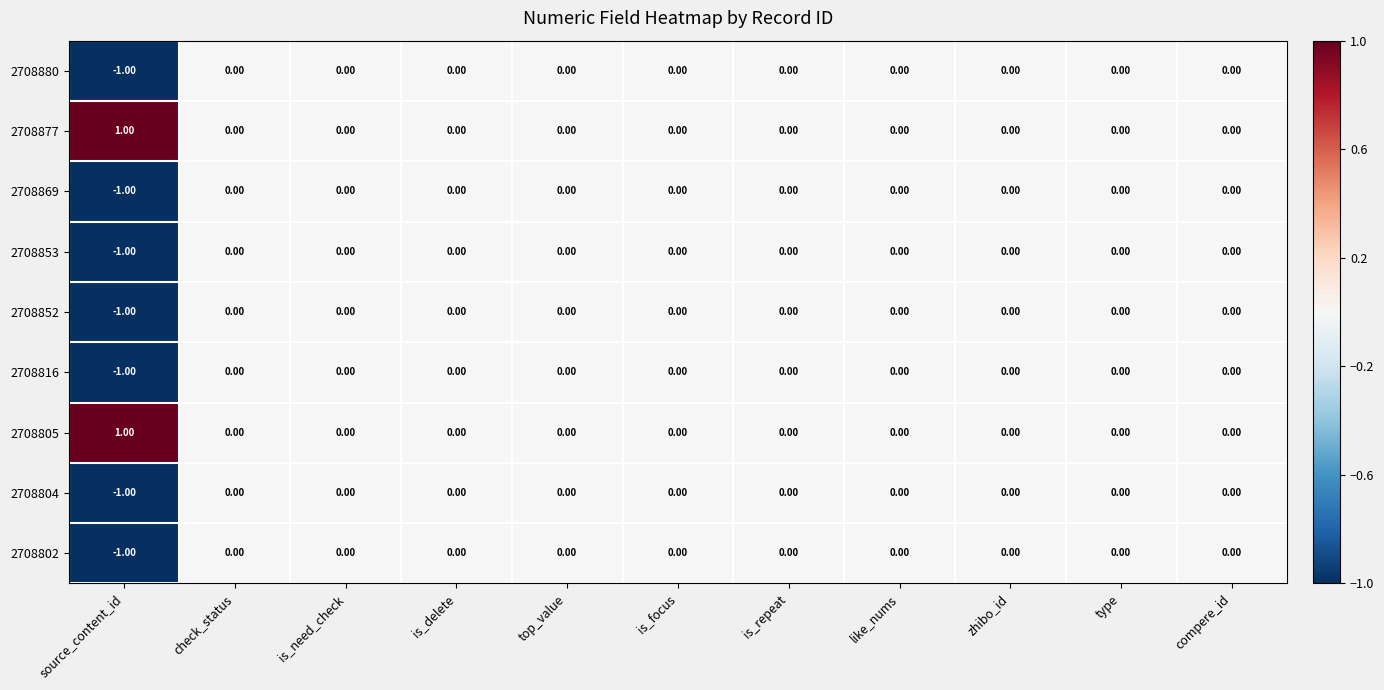

Which label corresponds to the smallest value in the chart?

source_content_id